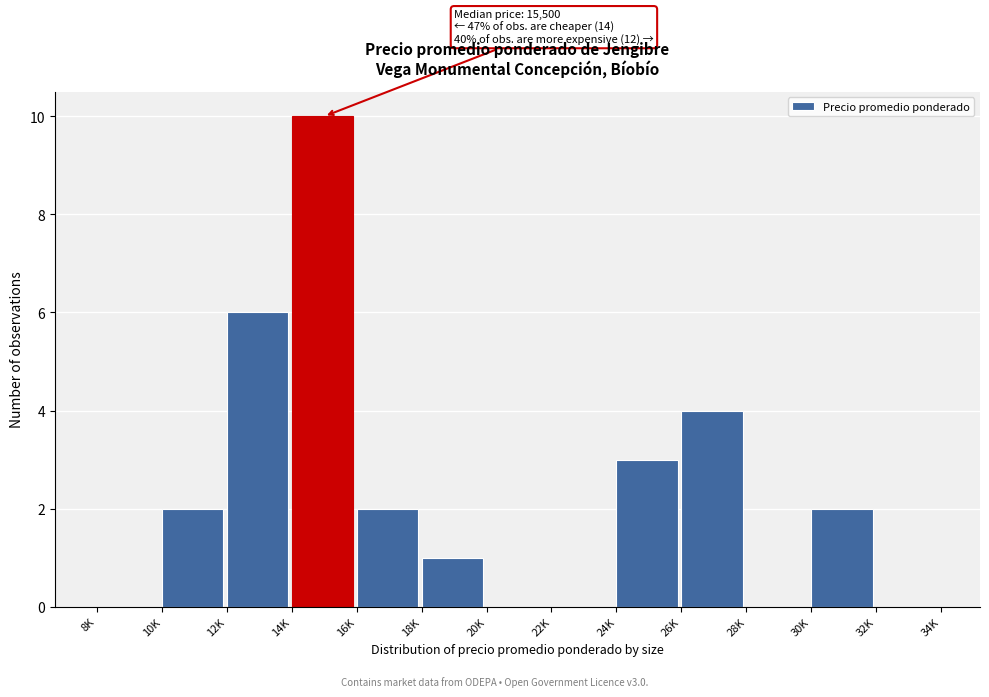

Reading left to right, list all the values displayed in this chart.

8K=0	10K=2	12K=6	14K=10	16K=2	18K=1	20K=0	22K=0	24K=3	26K=4	28K=0	30K=2	32K=0